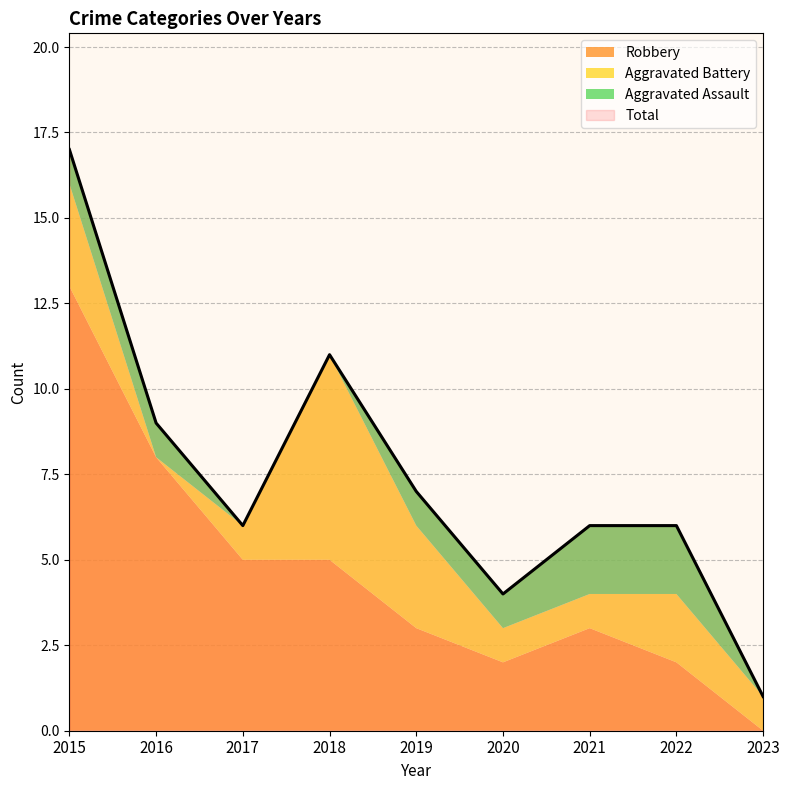

At which category does Total reach its first local peak?

2018